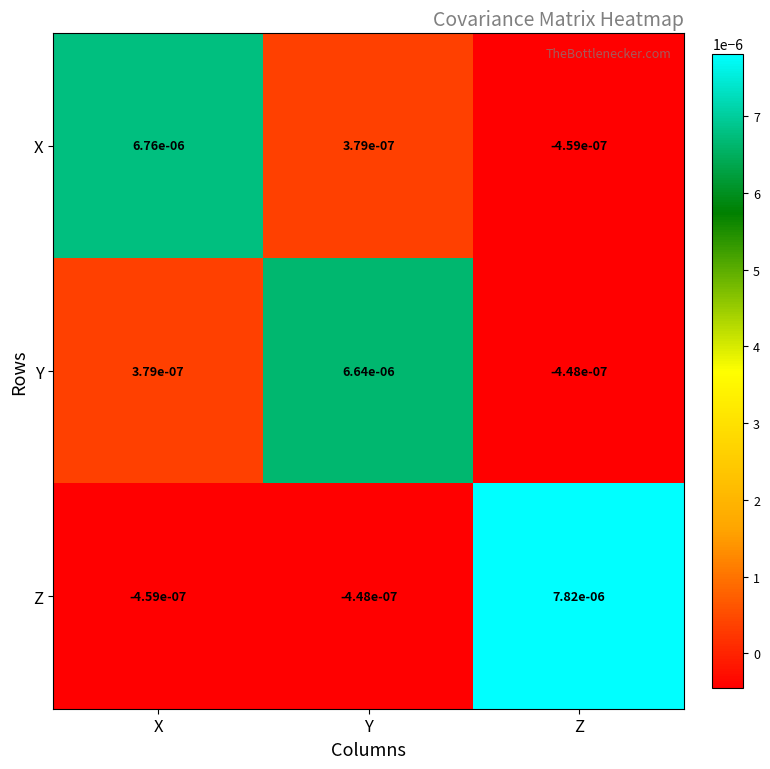

How many data points in Y are above 0?

2